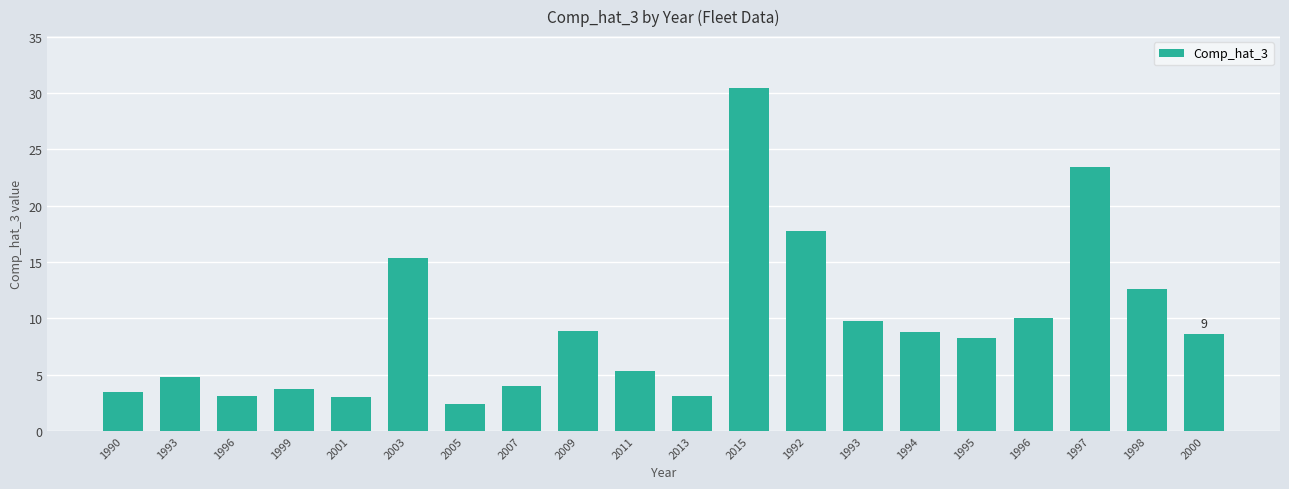

How many data points are less than 8?

9